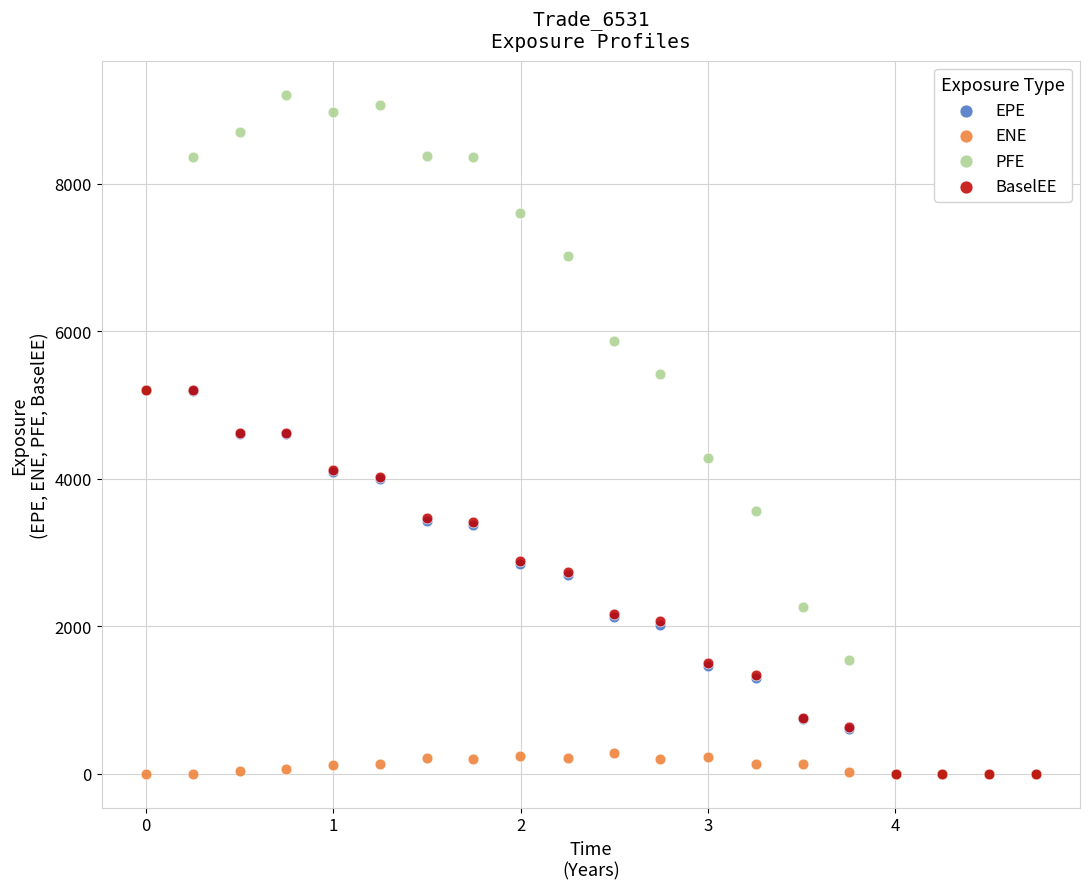

Which series has the widest spread of Y values?

PFE